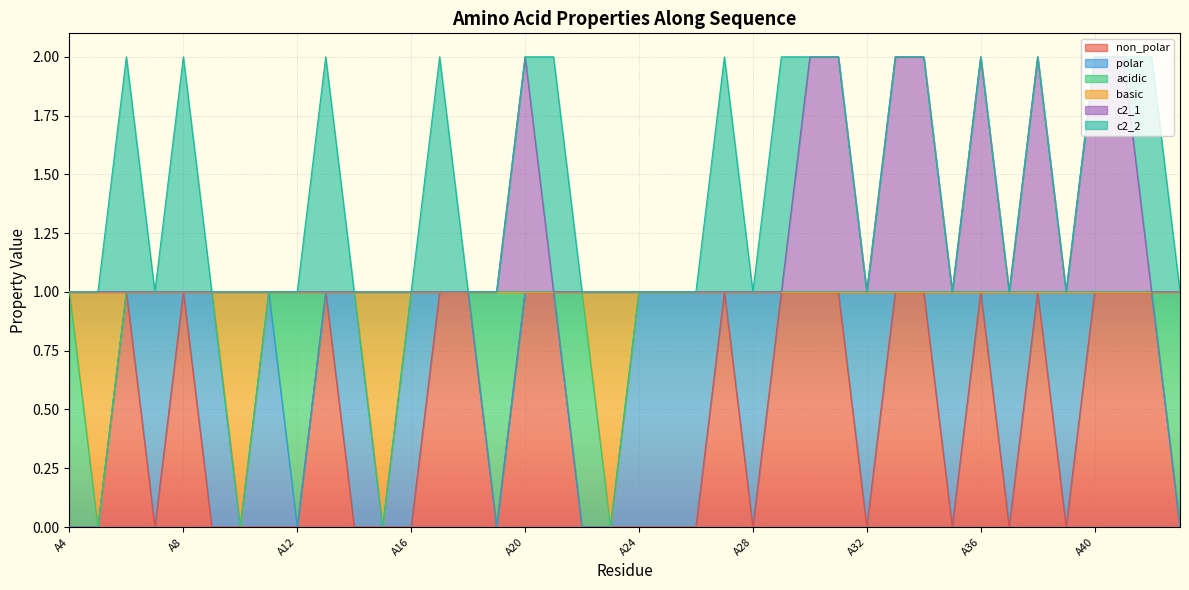

Which category has the lowest value across all series?

A4